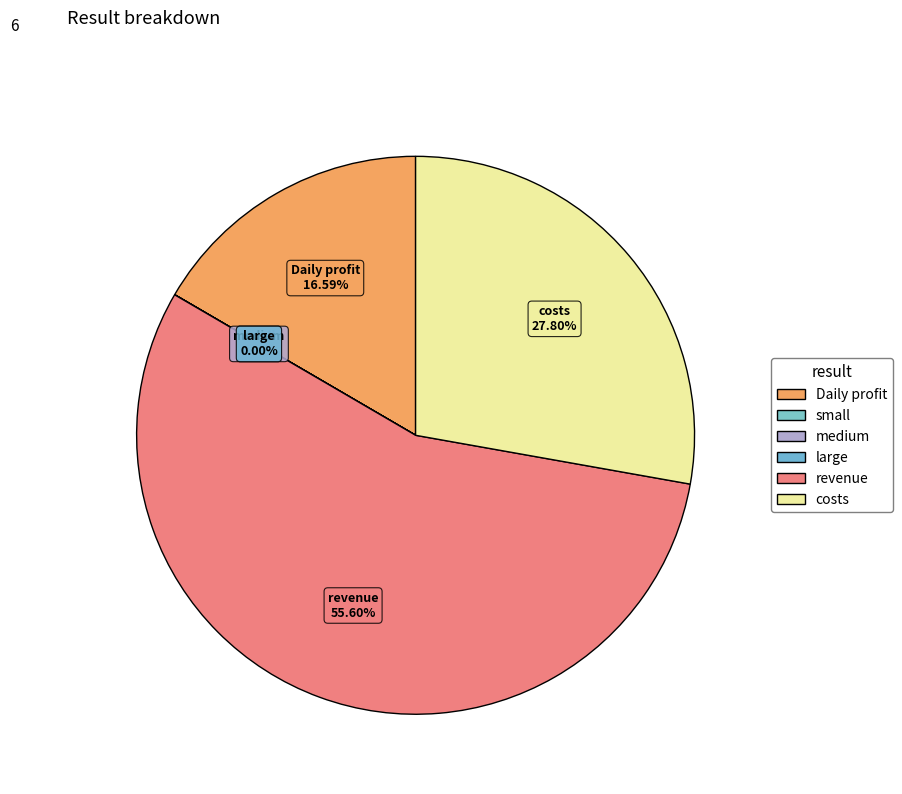

To the nearest percent, what is the combined percentage of costs and revenue?

83%